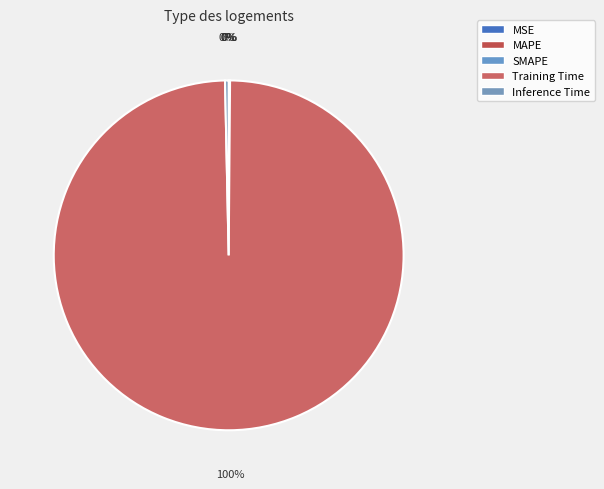

Count the number of slices in the pie.

5